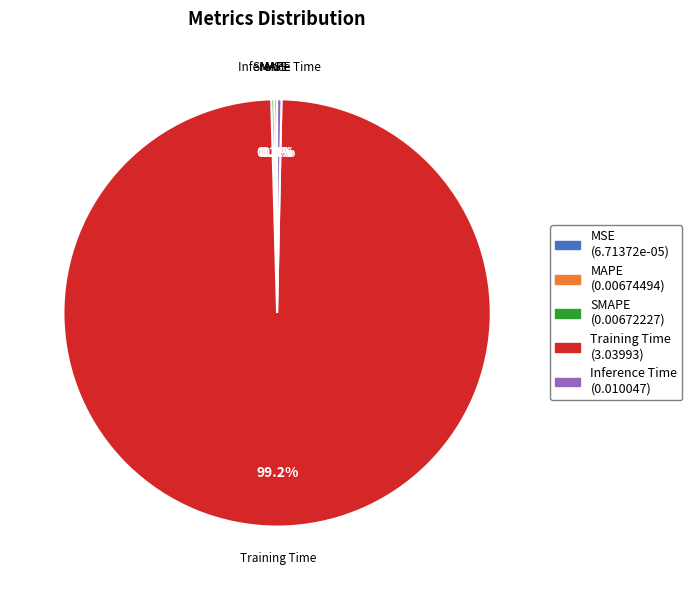

What portion of the pie excludes Inference Time?

99.7%